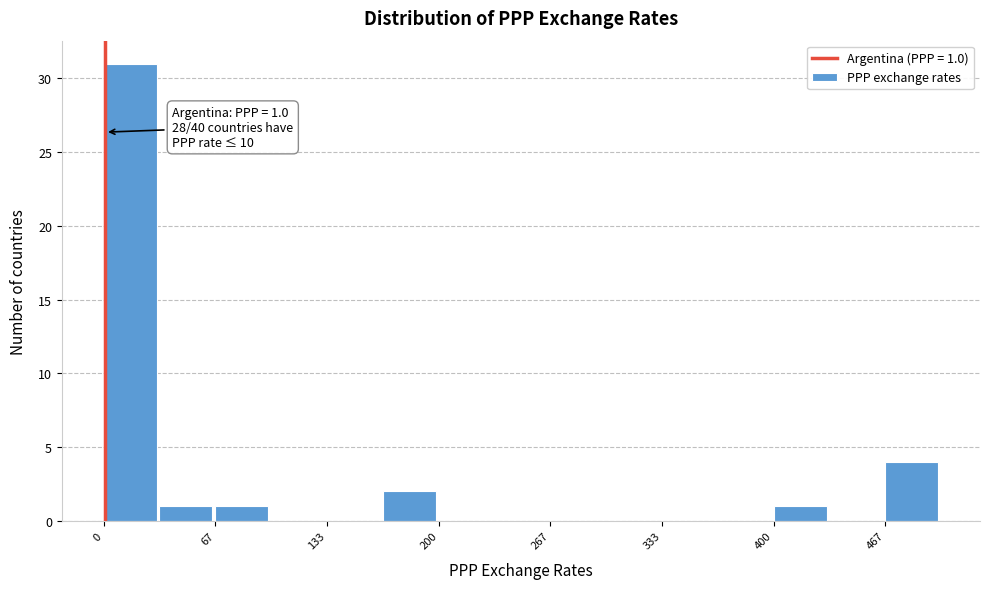

Read against the x-axis, roughly where is the centre of the tallest bar?

20